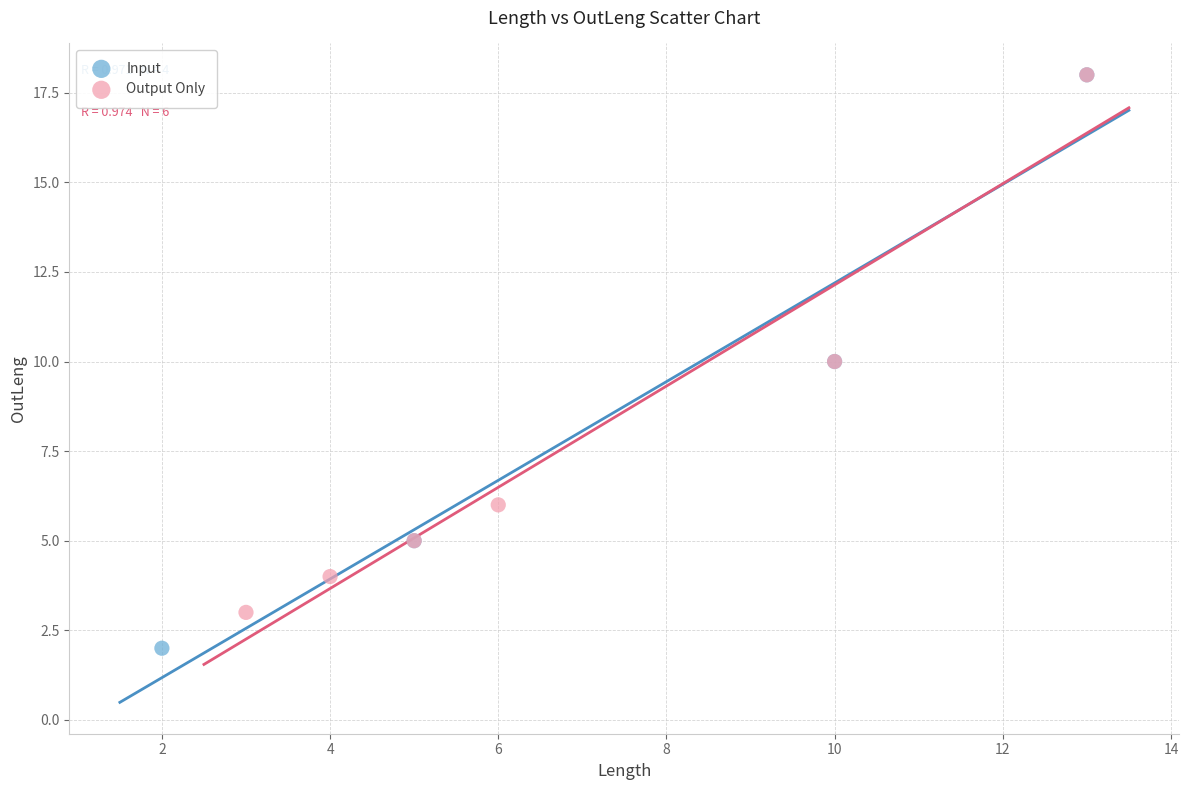

Which series reaches the minimum Y coordinate?

Input